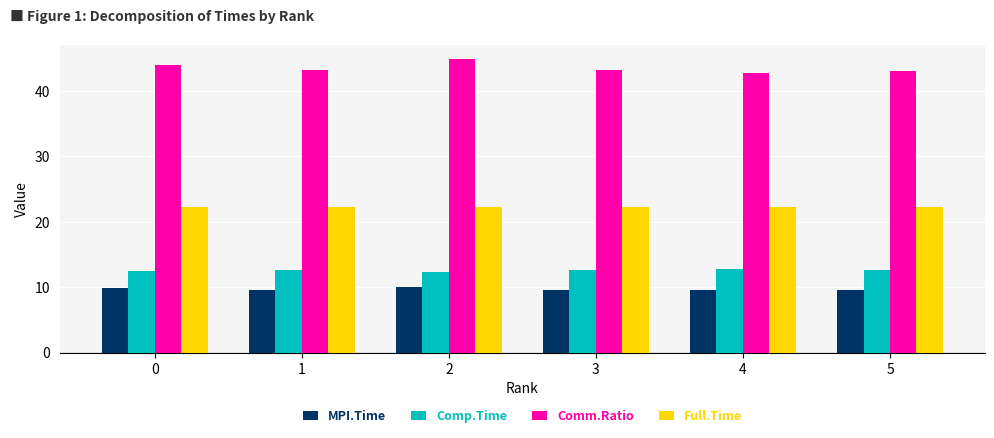

What is the value of the Comp.Time bar at the 6th from the left?

12.7